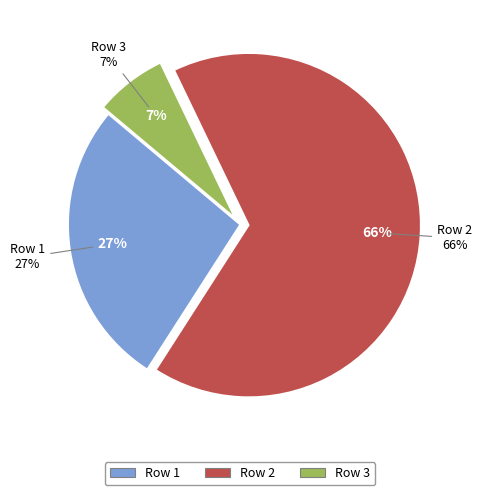

To the nearest percent, what is the average slice percentage?

33%